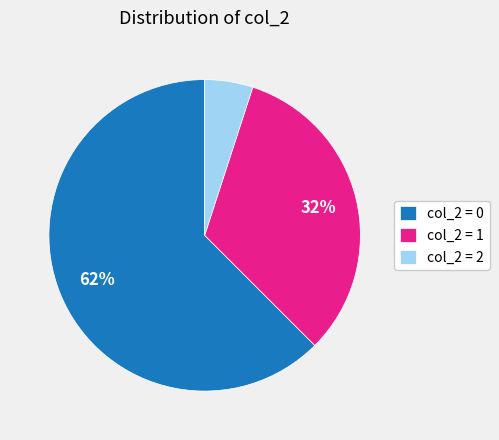

Between col_2 = 0 and col_2 = 2, which is larger?

col_2 = 0